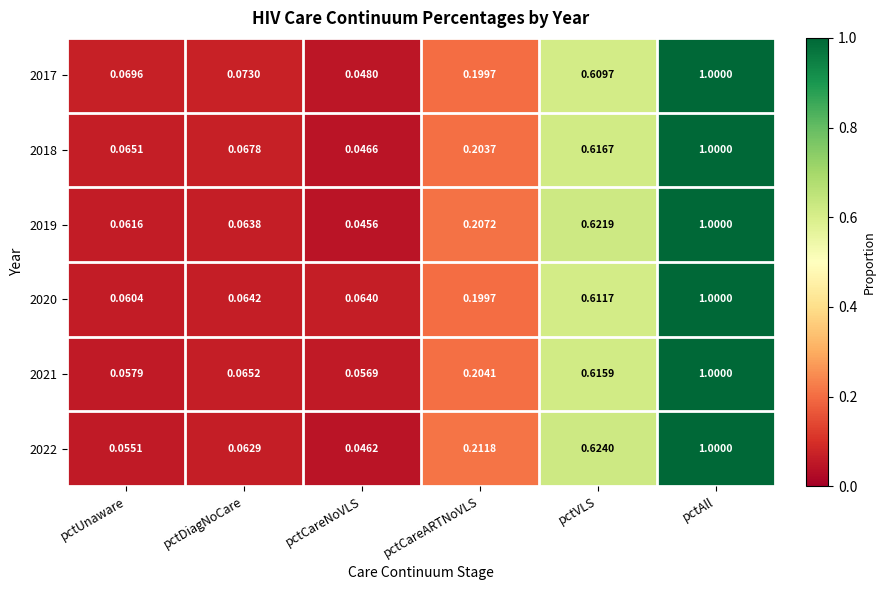

Is the value of 2018 at pctUnaware greater than the value of 2020 at pctUnaware?

Yes